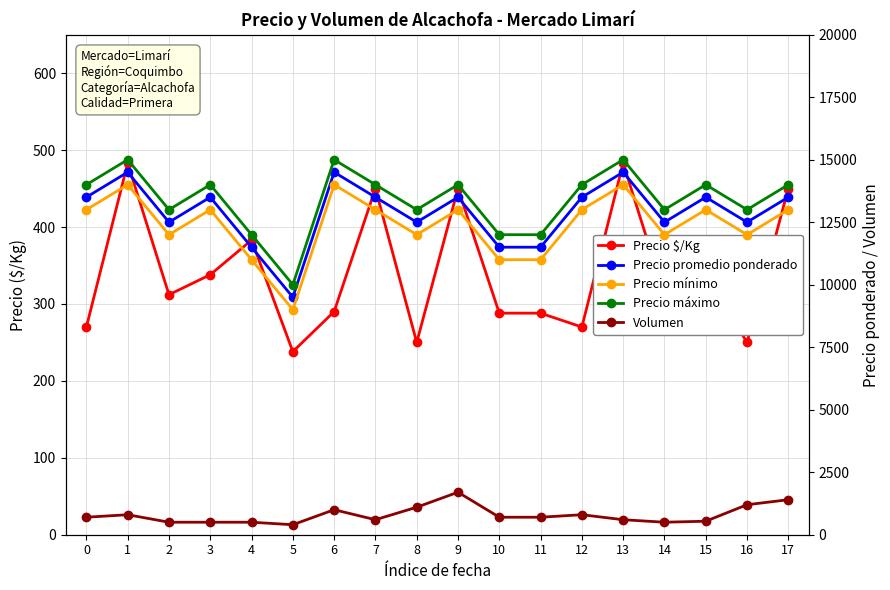

Which has a higher value, 3 or 5?

3